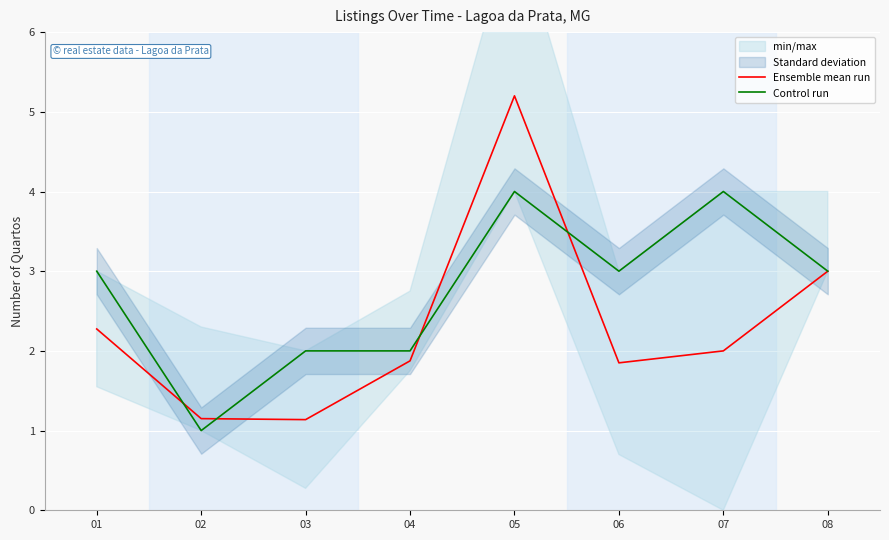

True or false: Control run and Ensemble mean run intersect in this chart.

True